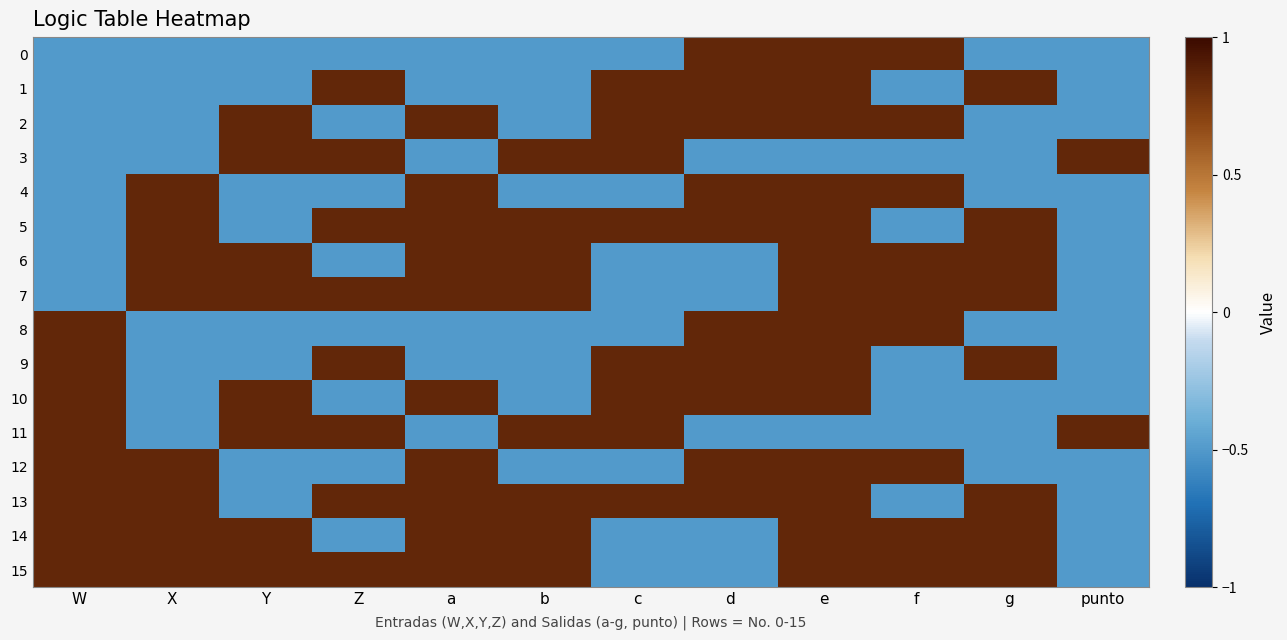

Reading right to left, transcribe all the data shown in this chart.

0: punto=-0.5	g=-0.5	f=0.8	e=0.8	d=0.8	c=-0.5	b=-0.5	a=-0.5	Z=-0.5	Y=-0.5	X=-0.5	W=-0.5
1: punto=-0.5	g=0.8	f=-0.5	e=0.8	d=0.8	c=0.8	b=-0.5	a=-0.5	Z=0.8	Y=-0.5	X=-0.5	W=-0.5
2: punto=-0.5	g=-0.5	f=0.8	e=0.8	d=0.8	c=0.8	b=-0.5	a=0.8	Z=-0.5	Y=0.8	X=-0.5	W=-0.5
3: punto=0.8	g=-0.5	f=-0.5	e=-0.5	d=-0.5	c=0.8	b=0.8	a=-0.5	Z=0.8	Y=0.8	X=-0.5	W=-0.5
4: punto=-0.5	g=-0.5	f=0.8	e=0.8	d=0.8	c=-0.5	b=-0.5	a=0.8	Z=-0.5	Y=-0.5	X=0.8	W=-0.5
5: punto=-0.5	g=0.8	f=-0.5	e=0.8	d=0.8	c=0.8	b=0.8	a=0.8	Z=0.8	Y=-0.5	X=0.8	W=-0.5
6: punto=-0.5	g=0.8	f=0.8	e=0.8	d=-0.5	c=-0.5	b=0.8	a=0.8	Z=-0.5	Y=0.8	X=0.8	W=-0.5
7: punto=-0.5	g=0.8	f=0.8	e=0.8	d=-0.5	c=-0.5	b=0.8	a=0.8	Z=0.8	Y=0.8	X=0.8	W=-0.5
8: punto=-0.5	g=-0.5	f=0.8	e=0.8	d=0.8	c=-0.5	b=-0.5	a=-0.5	Z=-0.5	Y=-0.5	X=-0.5	W=0.8
9: punto=-0.5	g=0.8	f=-0.5	e=0.8	d=0.8	c=0.8	b=-0.5	a=-0.5	Z=0.8	Y=-0.5	X=-0.5	W=0.8
10: punto=-0.5	g=-0.5	f=-0.5	e=0.8	d=0.8	c=0.8	b=-0.5	a=0.8	Z=-0.5	Y=0.8	X=-0.5	W=0.8
11: punto=0.8	g=-0.5	f=-0.5	e=-0.5	d=-0.5	c=0.8	b=0.8	a=-0.5	Z=0.8	Y=0.8	X=-0.5	W=0.8
12: punto=-0.5	g=-0.5	f=0.8	e=0.8	d=0.8	c=-0.5	b=-0.5	a=0.8	Z=-0.5	Y=-0.5	X=0.8	W=0.8
13: punto=-0.5	g=0.8	f=-0.5	e=0.8	d=0.8	c=0.8	b=0.8	a=0.8	Z=0.8	Y=-0.5	X=0.8	W=0.8
14: punto=-0.5	g=0.8	f=0.8	e=0.8	d=-0.5	c=-0.5	b=0.8	a=0.8	Z=-0.5	Y=0.8	X=0.8	W=0.8
15: punto=-0.5	g=0.8	f=0.8	e=0.8	d=-0.5	c=-0.5	b=0.8	a=0.8	Z=0.8	Y=0.8	X=0.8	W=0.8